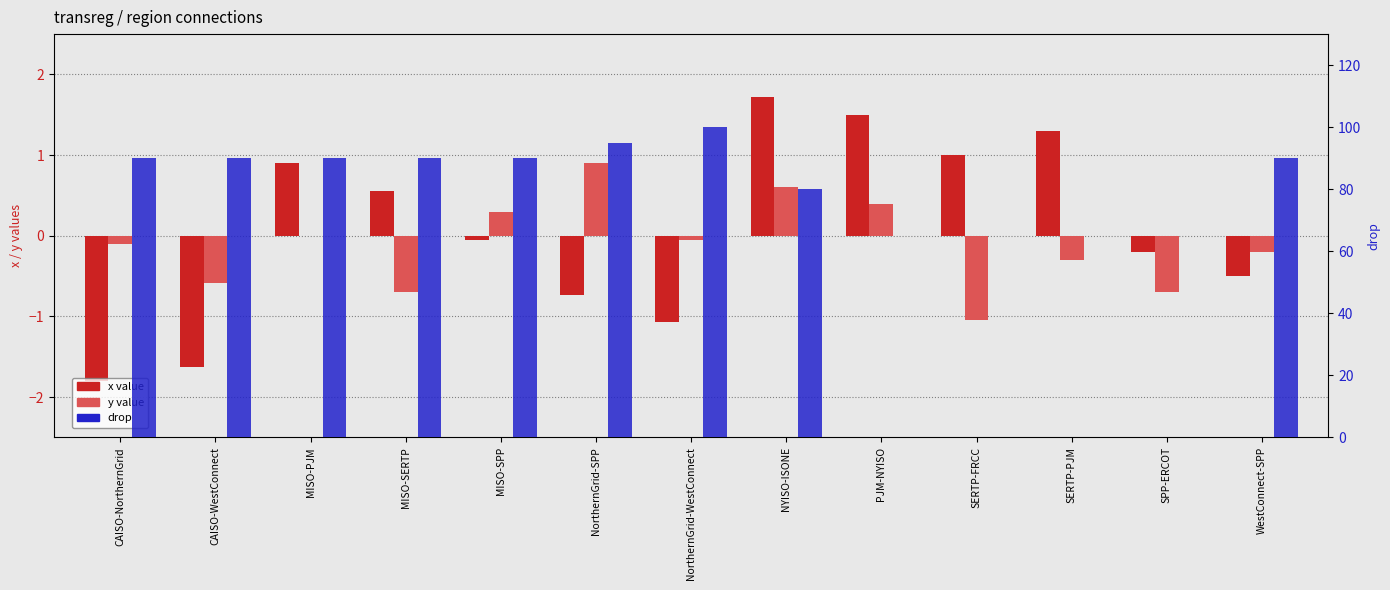

What is the difference between the highest and lowest values at NYISO-ISONE?

79.4